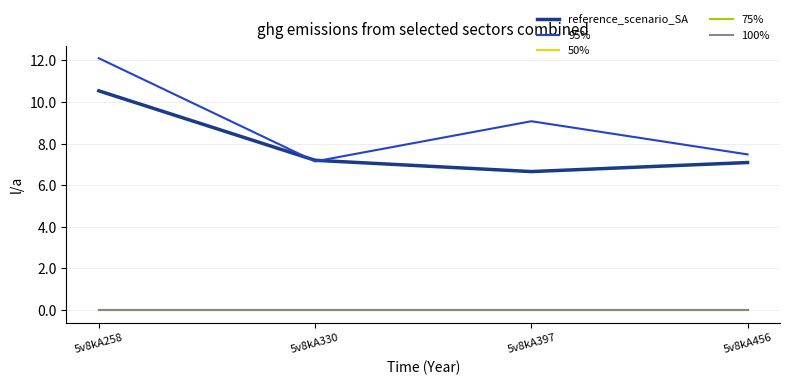

True or false: 50% and 100% intersect in this chart.

False